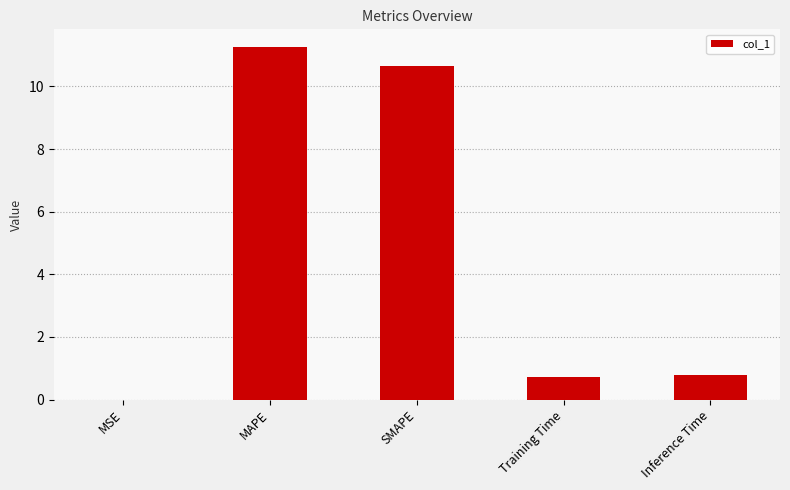

Read the value at SMAPE.

10.7